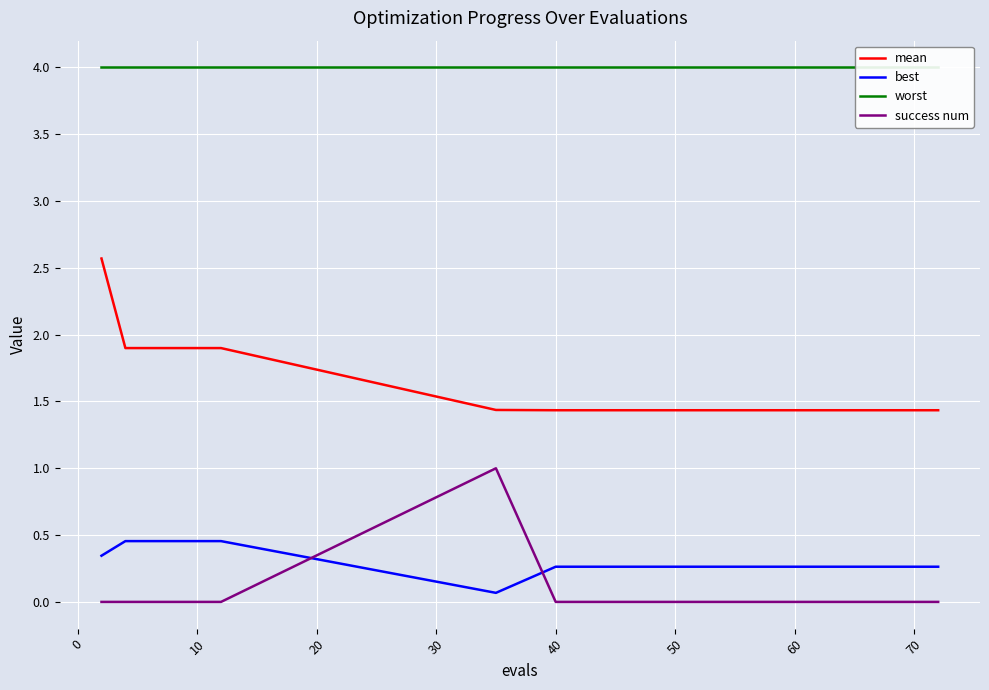

True or false: success num and mean intersect in this chart.

False